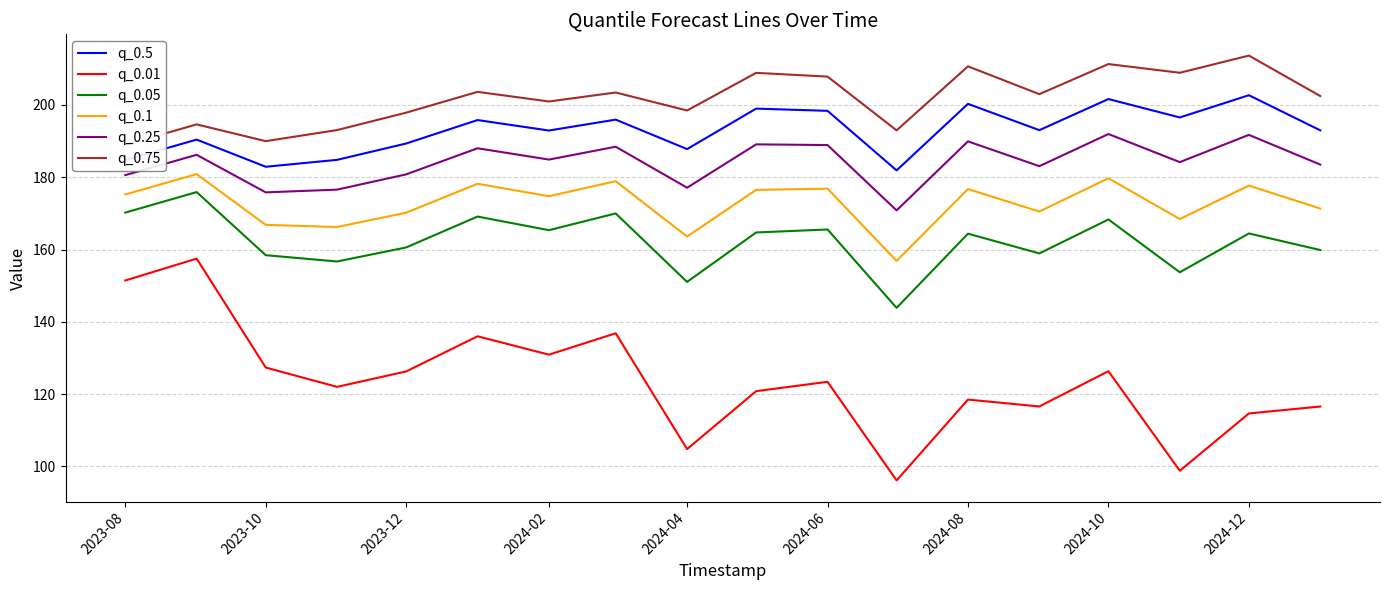

Is it true that q_0.25 equals 189.9 at 2024-08?

True